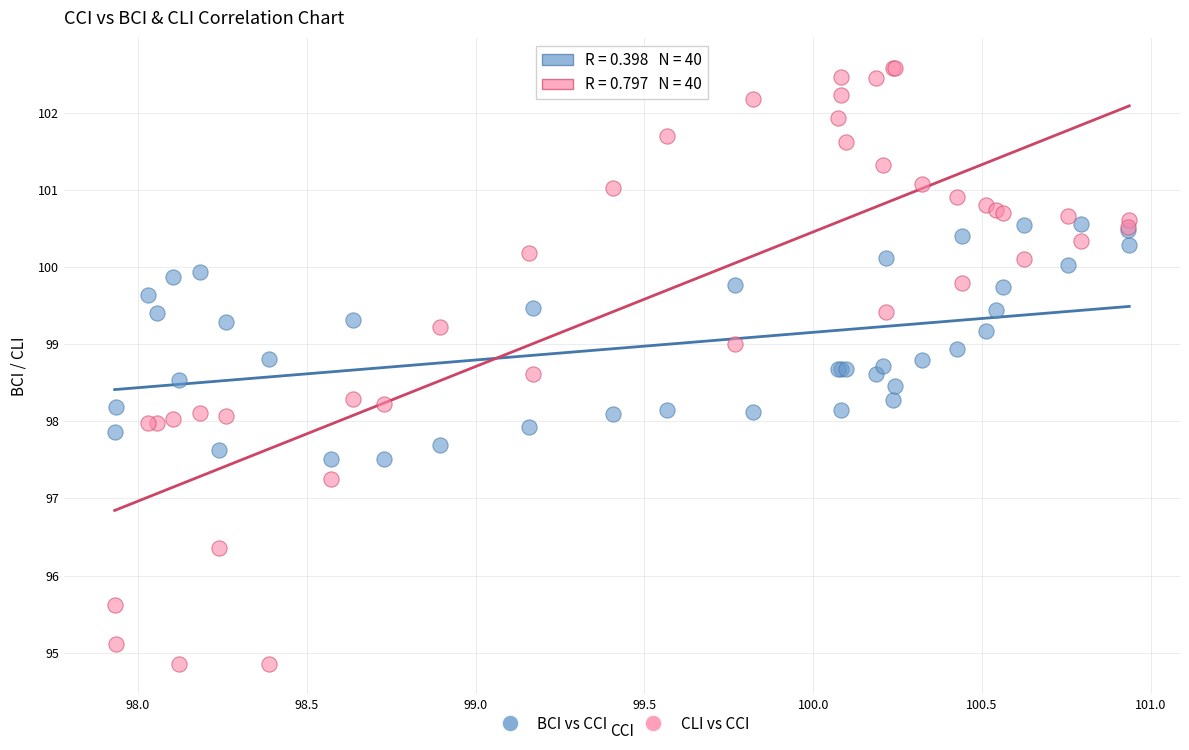

Which series reaches the minimum Y coordinate?

CLI vs CCI